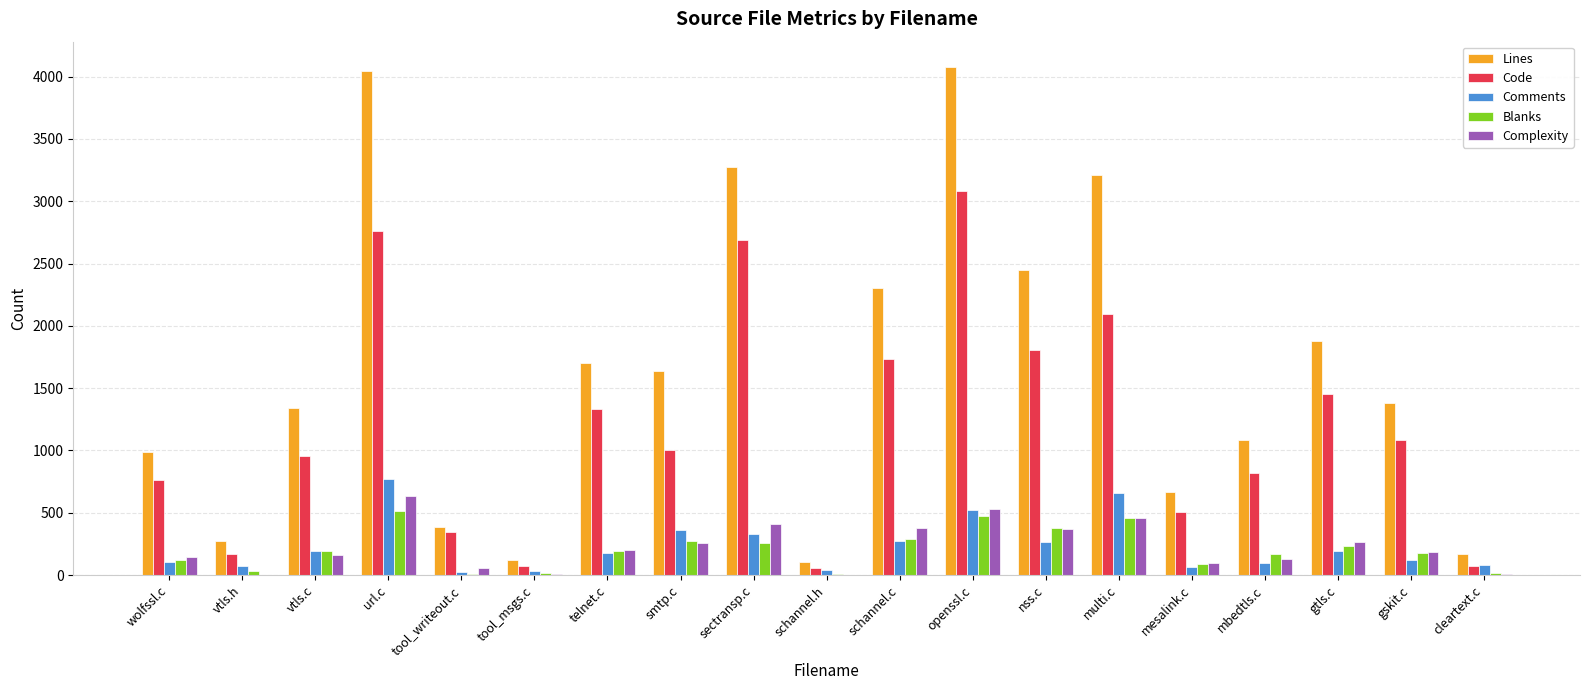

What is the sum of the Code values at telnet.c and mbedtls.c?

2155